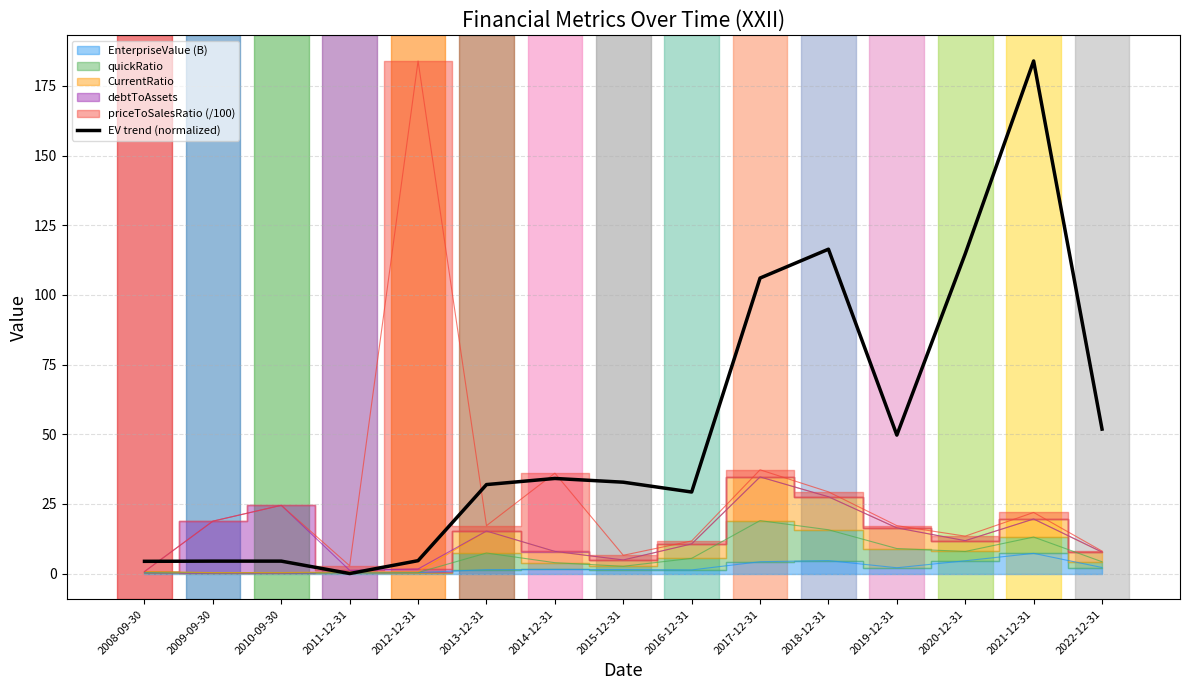

What is the label of the 12th point from the left?

2019-12-31